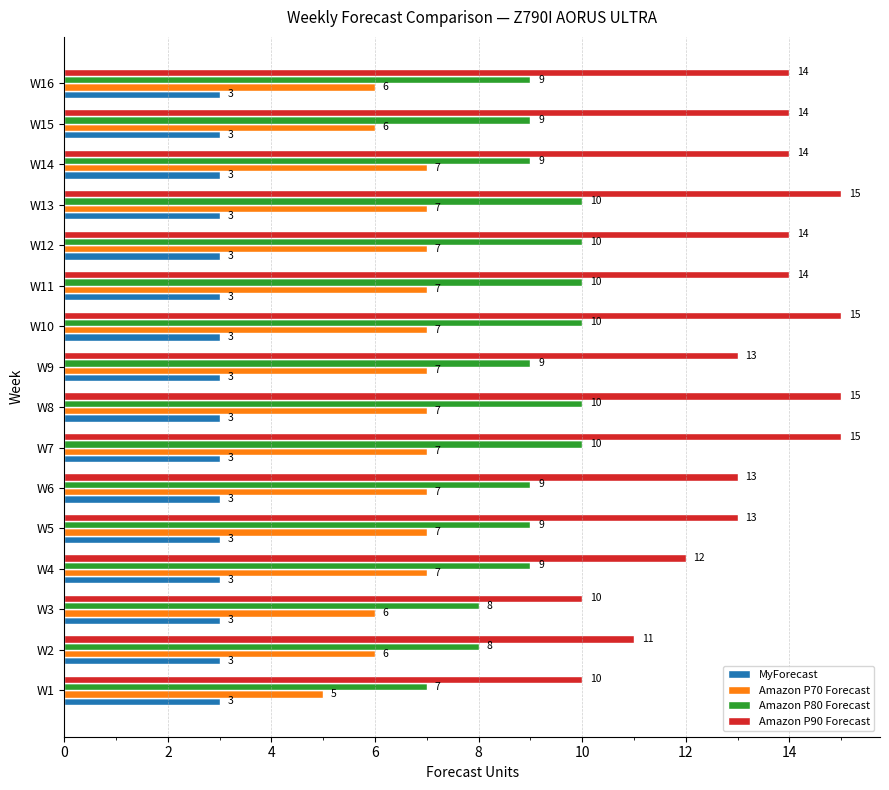

What is the maximum value for Amazon P90 Forecast?

15